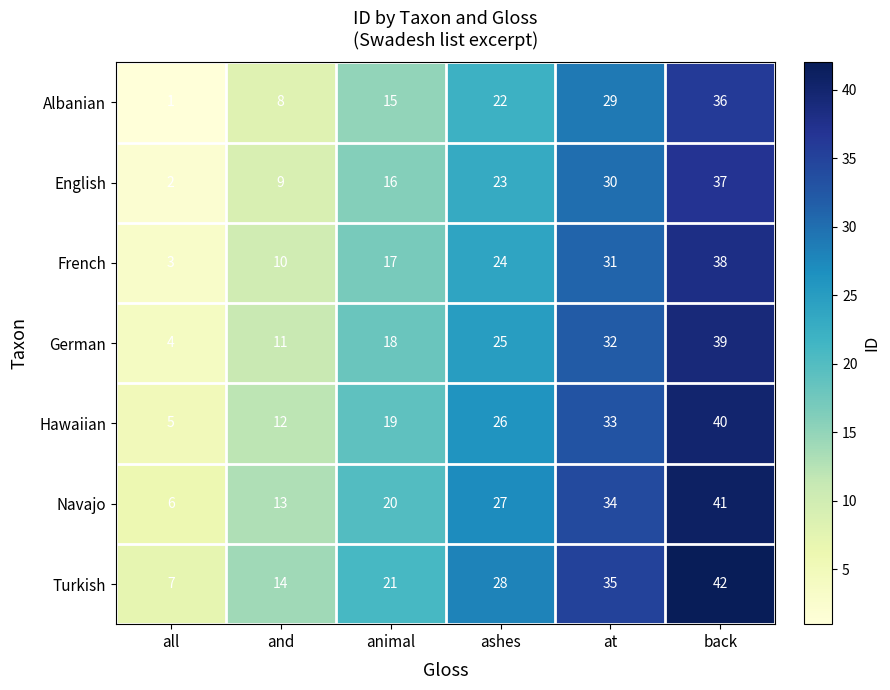

The Albanian series shows 36 at back. True or false?

True